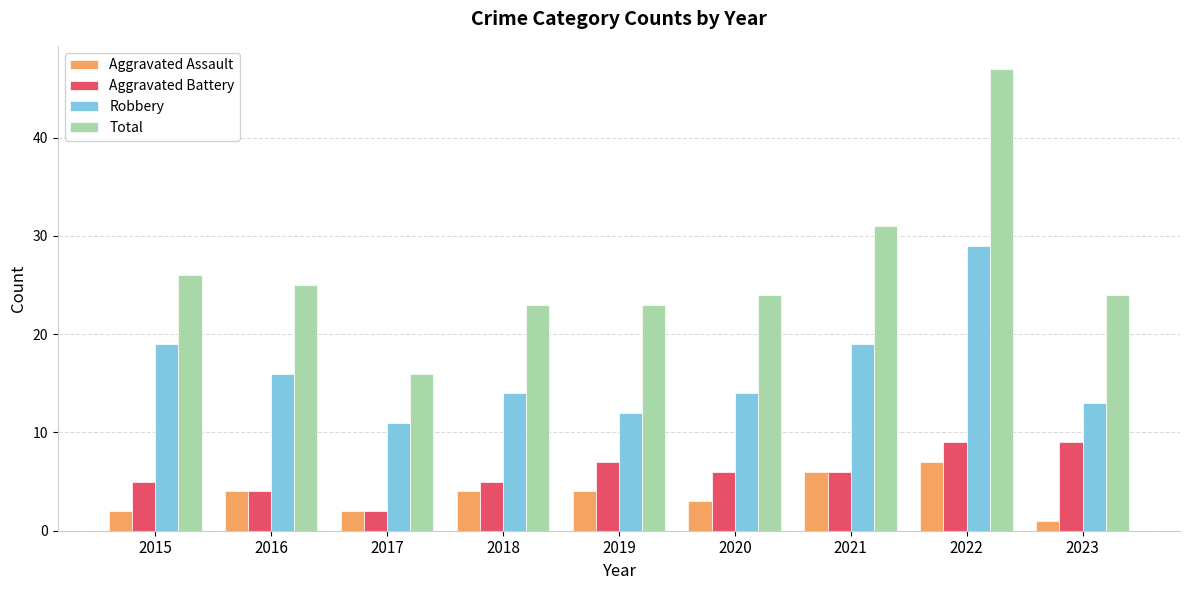

Which series has the largest total across all categories?

Total